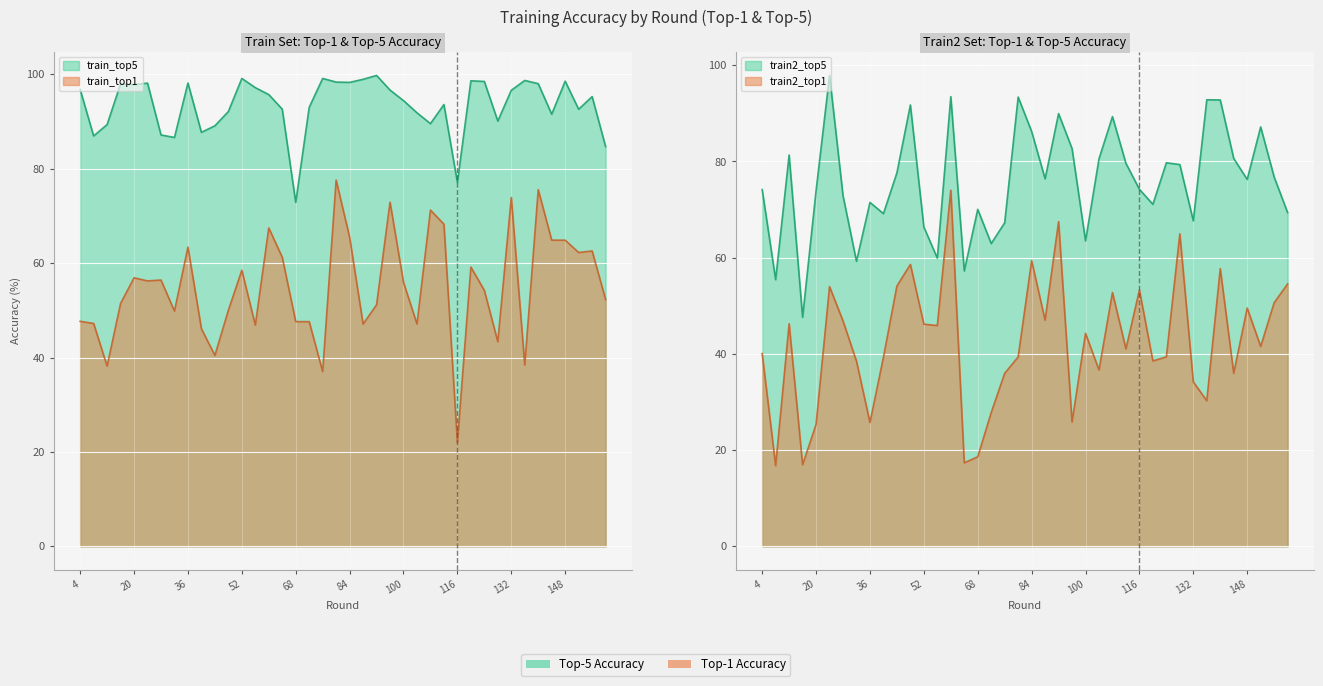

What is the sum of all train_top5 values?

3739.2